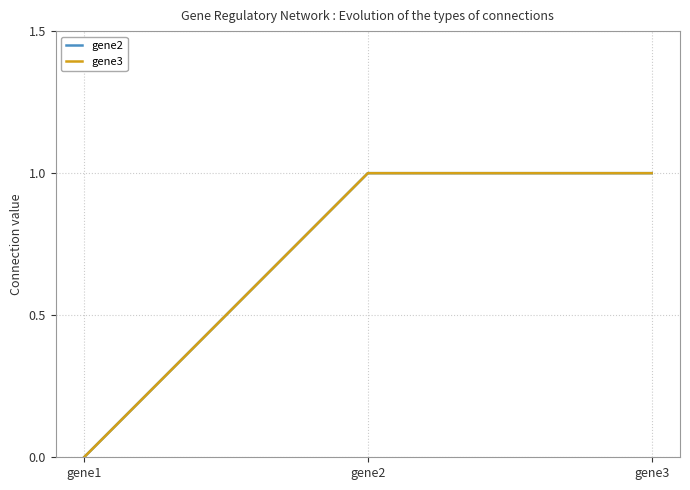

Reading left to right, extract all data points from this chart.

gene2: 0	1	1
gene3: 0	1	1